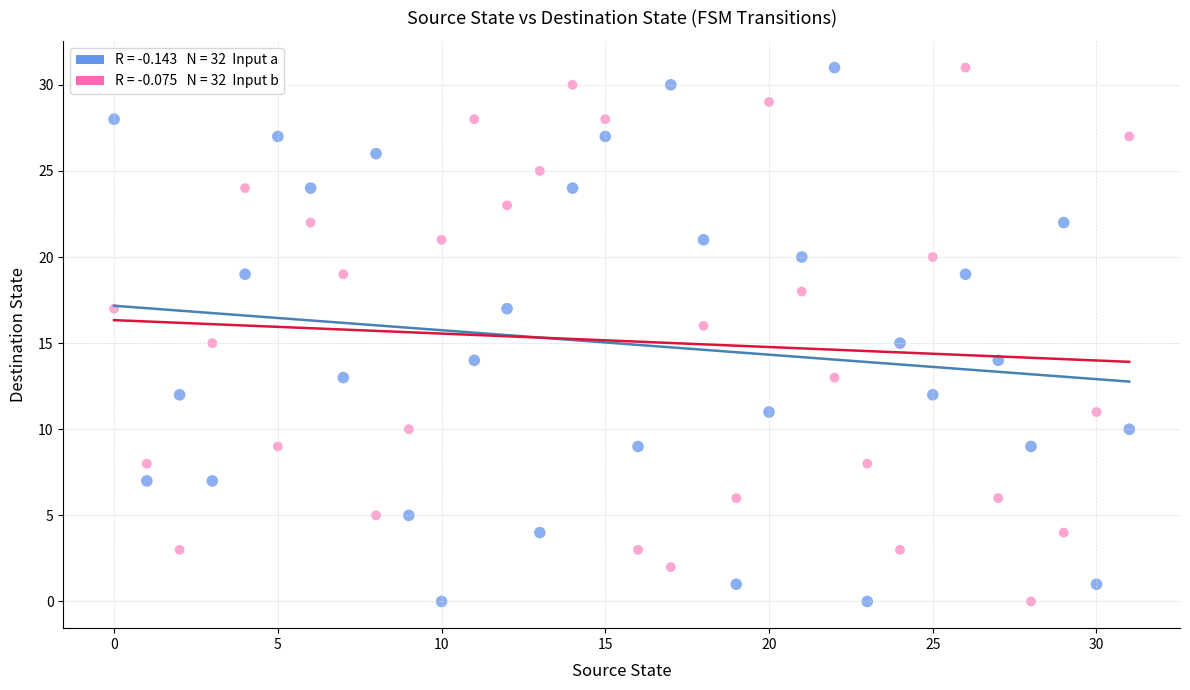

Across all data points, what is the range of Y values (max minus min)?

31